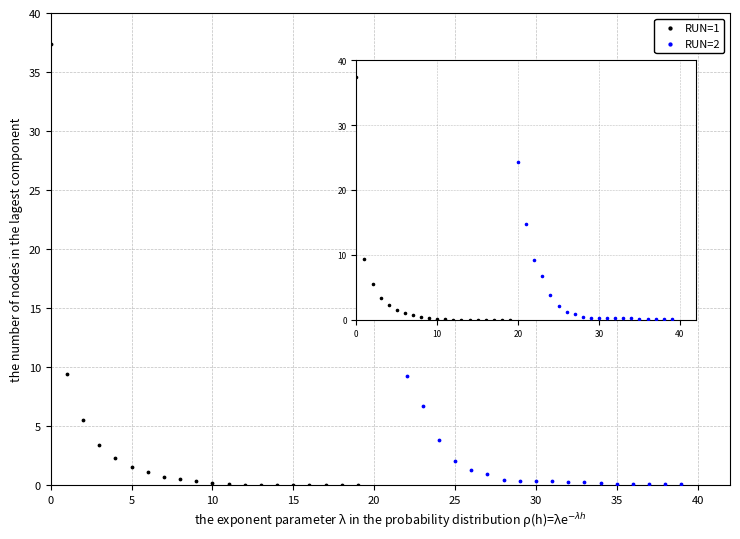

Which series has the widest spread of Y values?

RUN=1